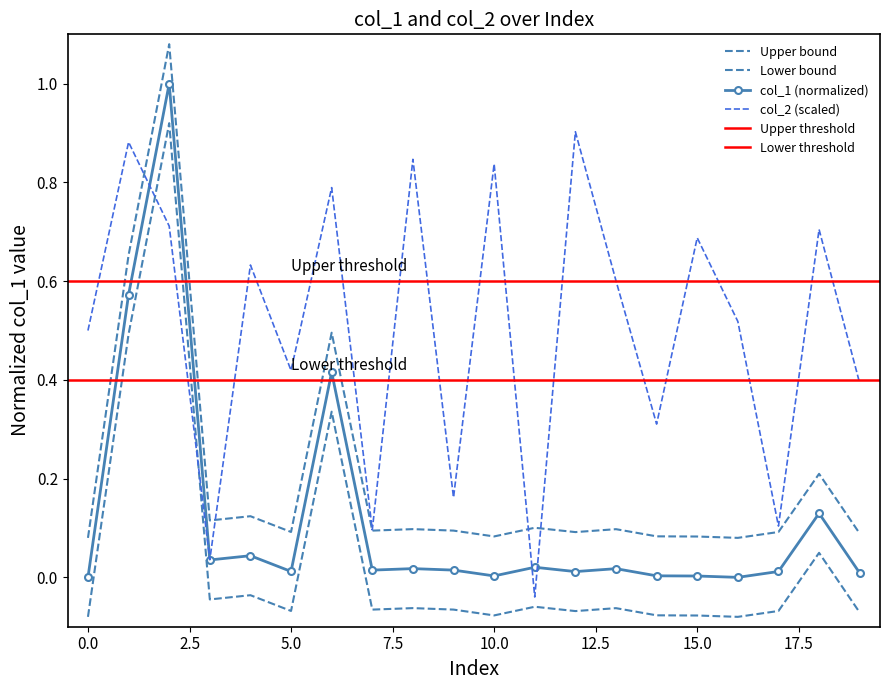

What position from the left is 3?

4